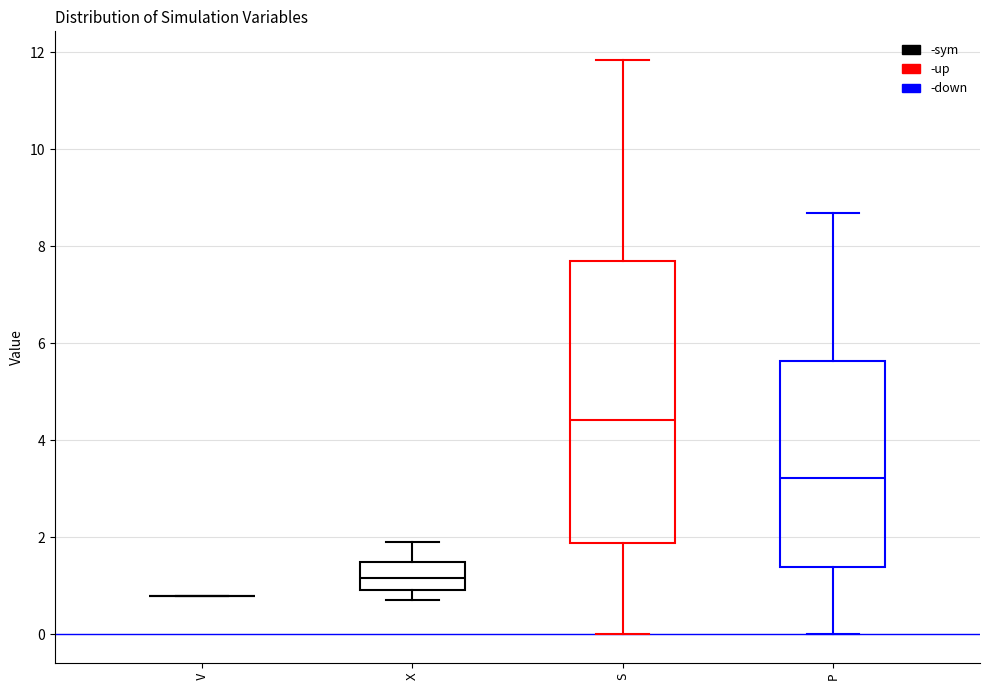

Where is the upper edge of the box for S on the y-axis? The values are not printed on the chart, so give them approximately, as read against the axis.

7.8